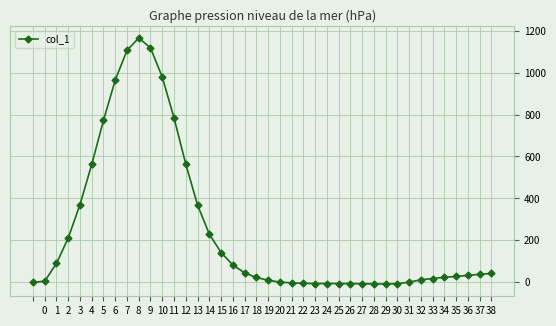

What is the value of the 40th point from the left?

42